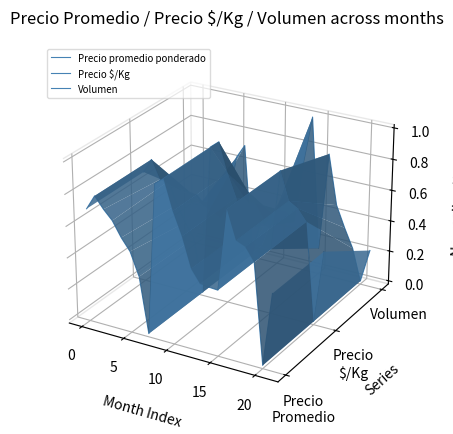

Is it true that Precio $/Kg equals 0.0 at 0?

True